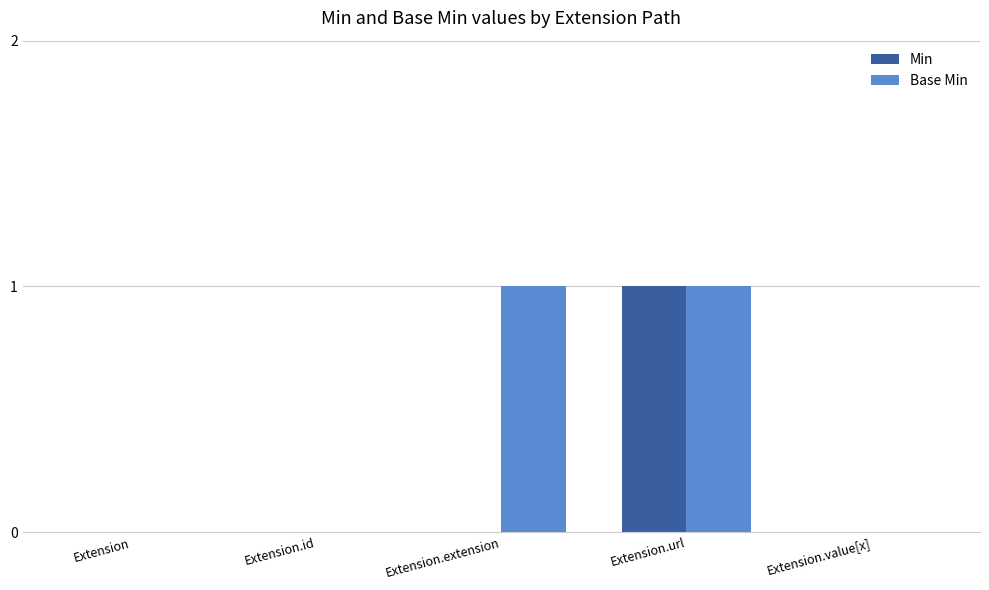

Which series has the largest total across all categories?

Base Min